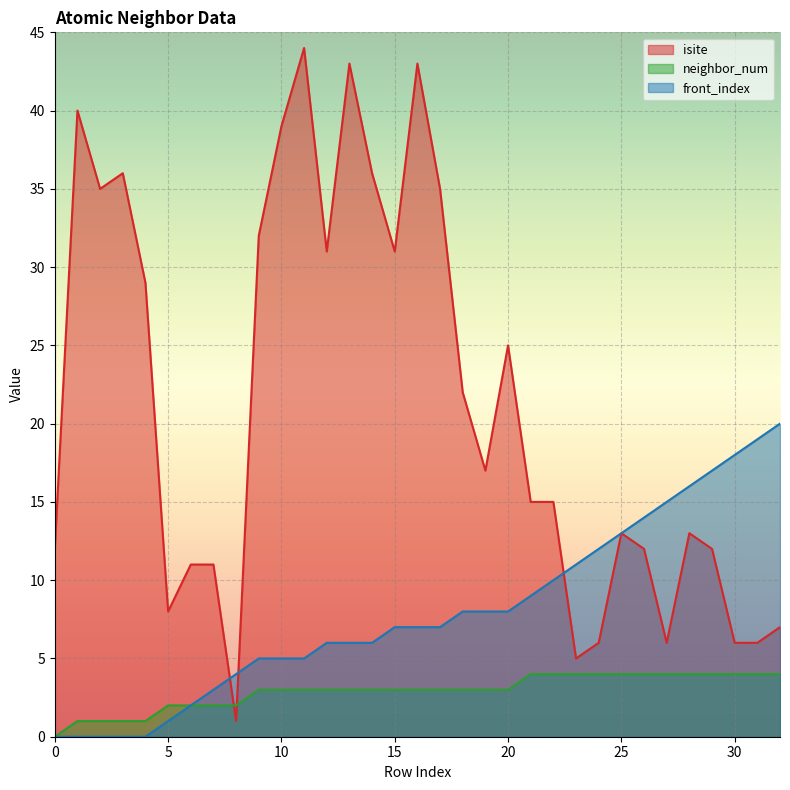

What is the total value across all series at 19?

28